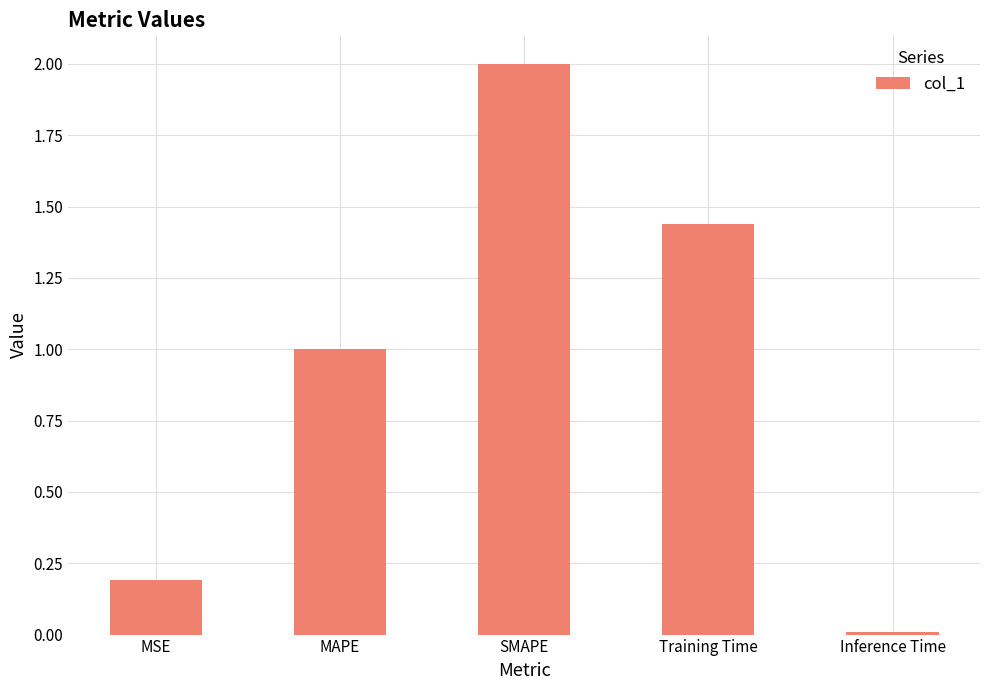

Which label corresponds to the smallest value in the chart?

Inference Time